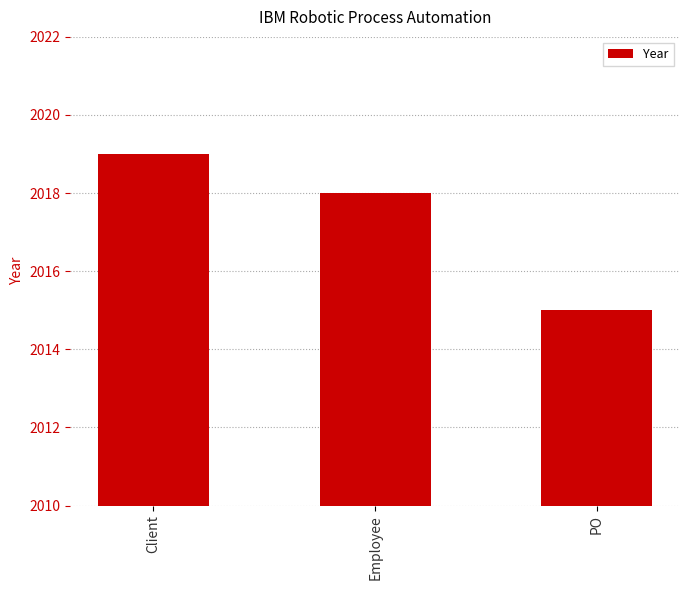

How many data points are less than 2018?

1